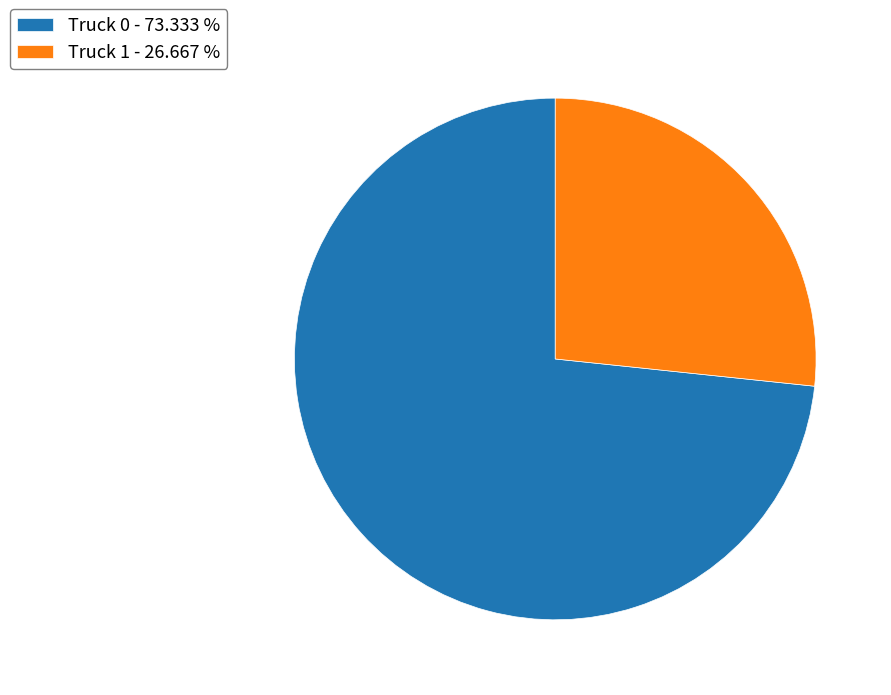

True or false: Truck 1 accounts for 27% of the total.

True